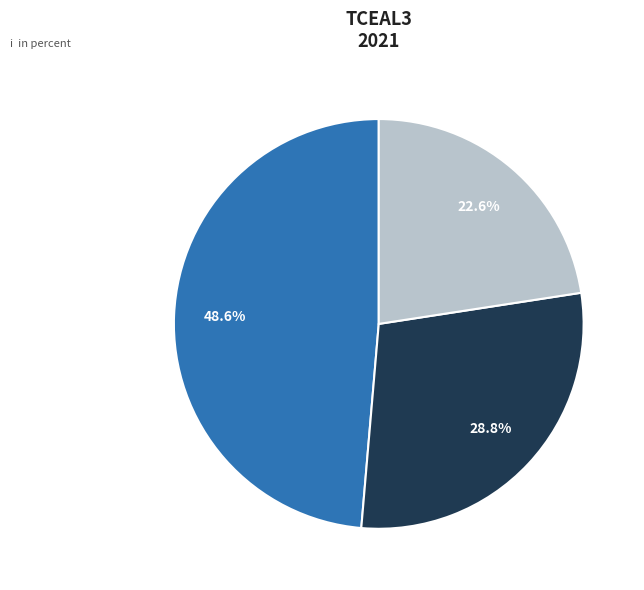

How many segments does this pie chart have?

3